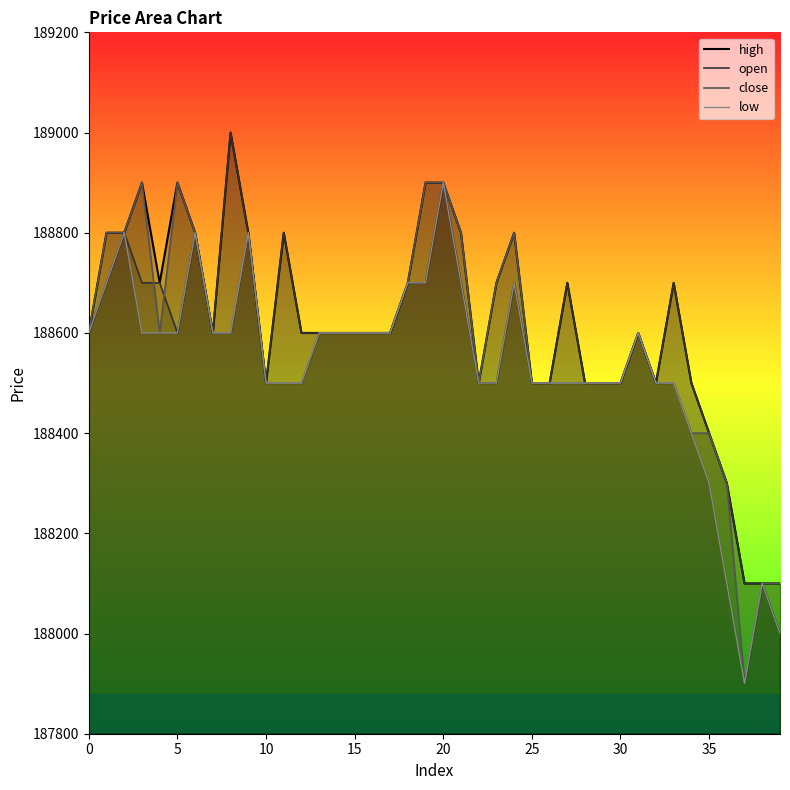

What is the minimum value shown in the chart?

187900